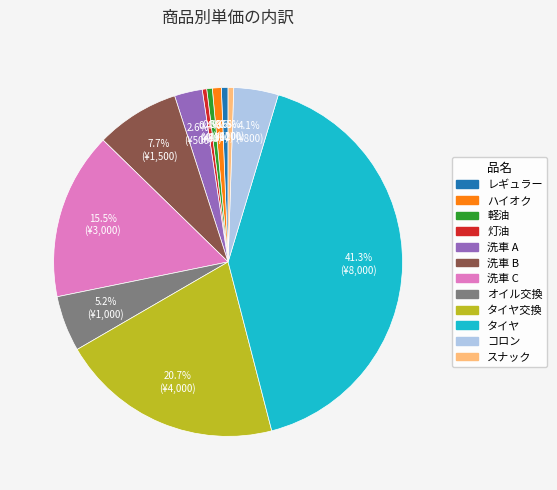

To the nearest percent, what is the average slice percentage?

8%